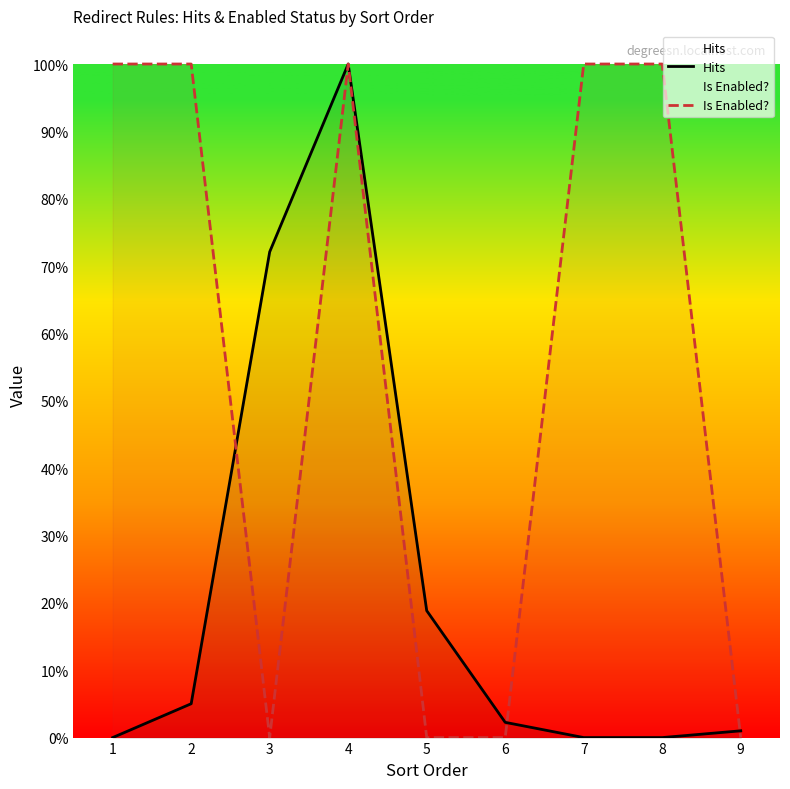

Reading right to left, list all the values displayed in this chart.

Hits: 0.0	0.0	0.0	0.0	0.2	1.0	0.7	0.1	0.0
Is Enabled?: 0.0	1.0	1.0	0.0	0.0	1.0	0.0	1.0	1.0